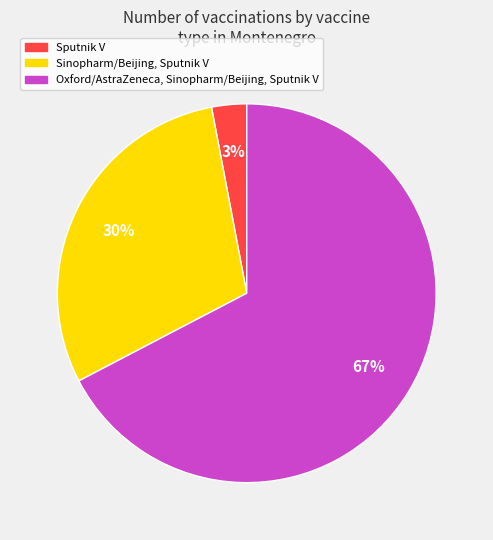

To the nearest percent, what is the combined percentage of Sputnik V and Sinopharm/Beijing, Sputnik V?

33%